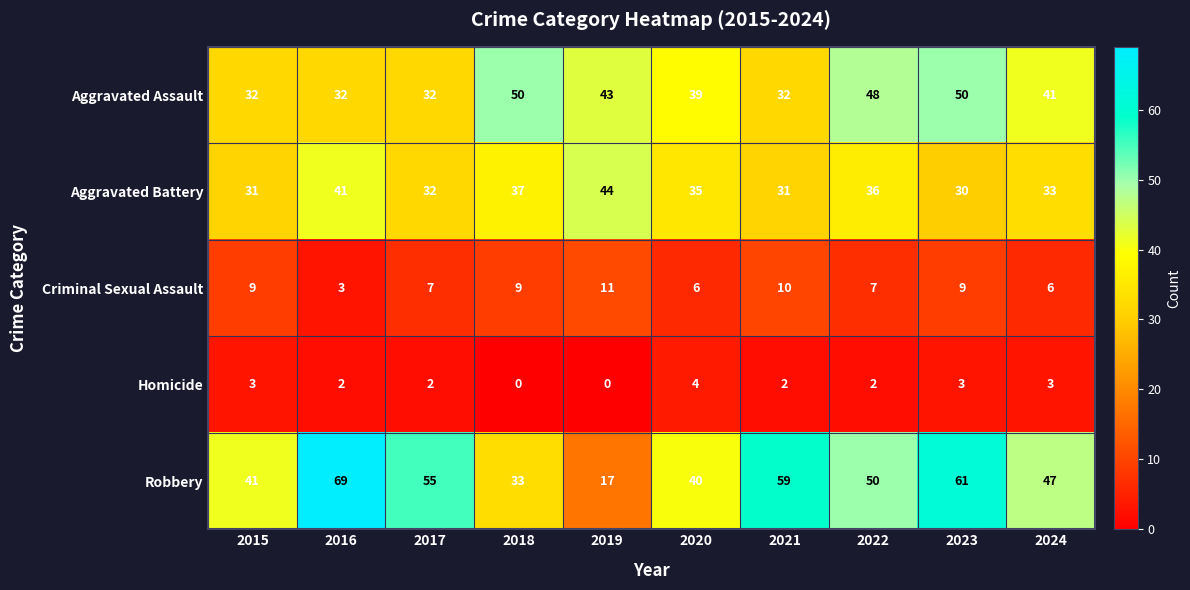

Which series has the widest spread of values?

Robbery